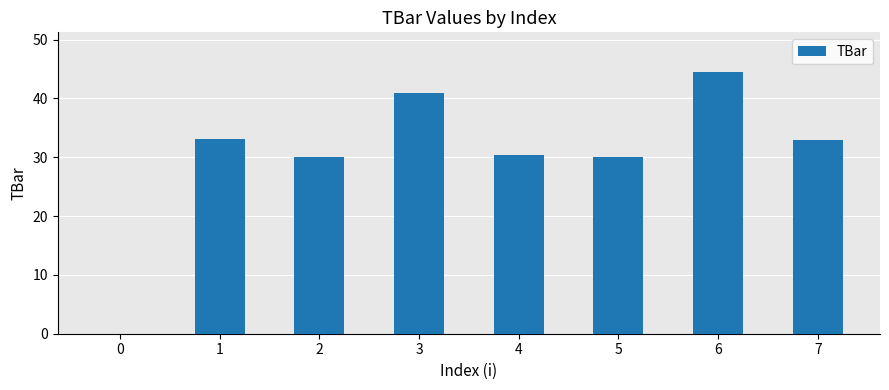

What is the change in value from 1 to 3?

+7.8